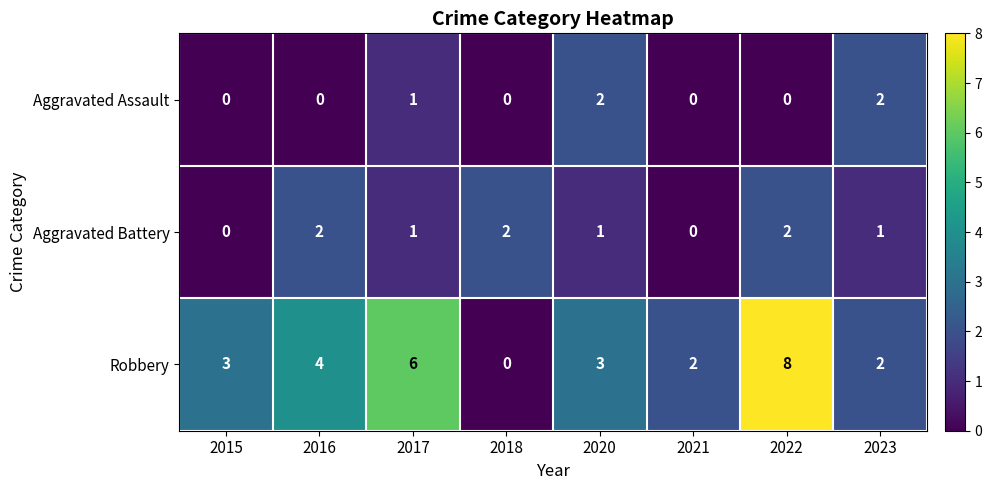

Rank the series by their average value, from lowest to highest.

Aggravated Assault, Aggravated Battery, Robbery